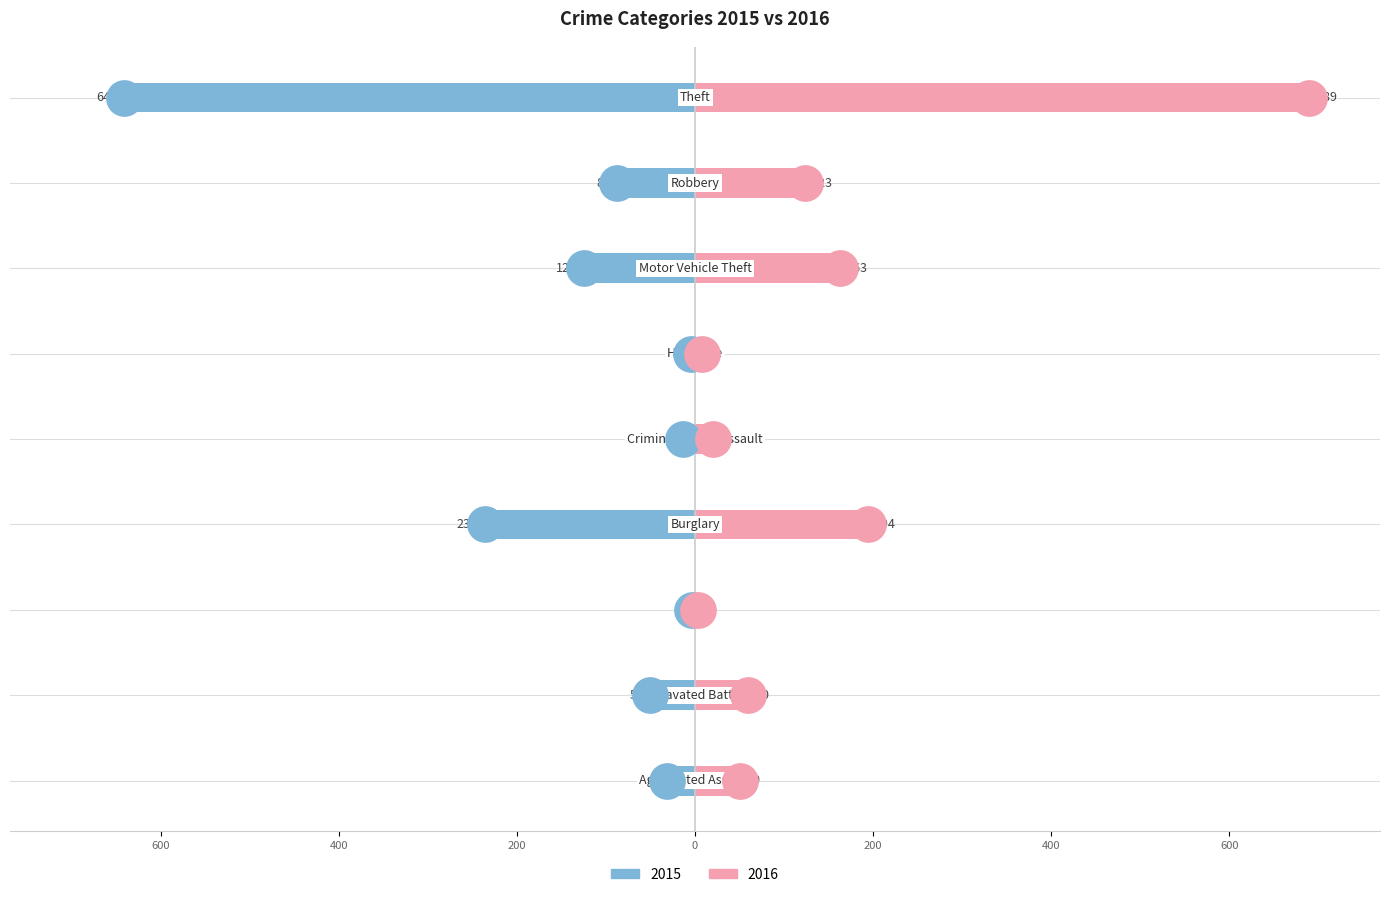

Which series contains the lowest Y value?

2015